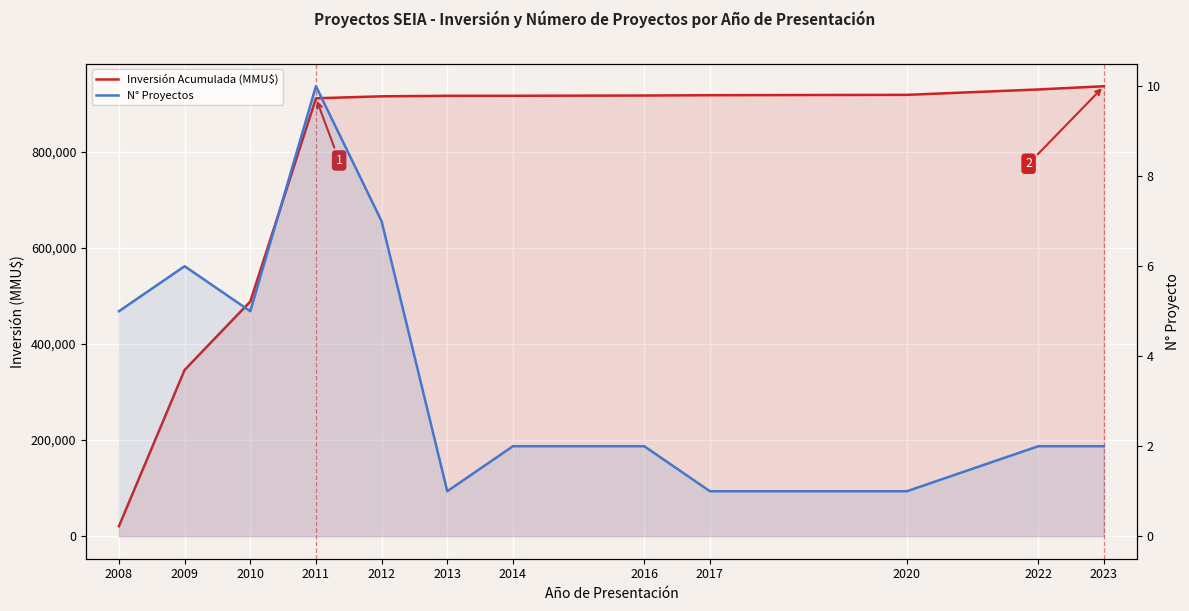

What is the difference between the maximum and minimum values in the N° Proyectos series?

9